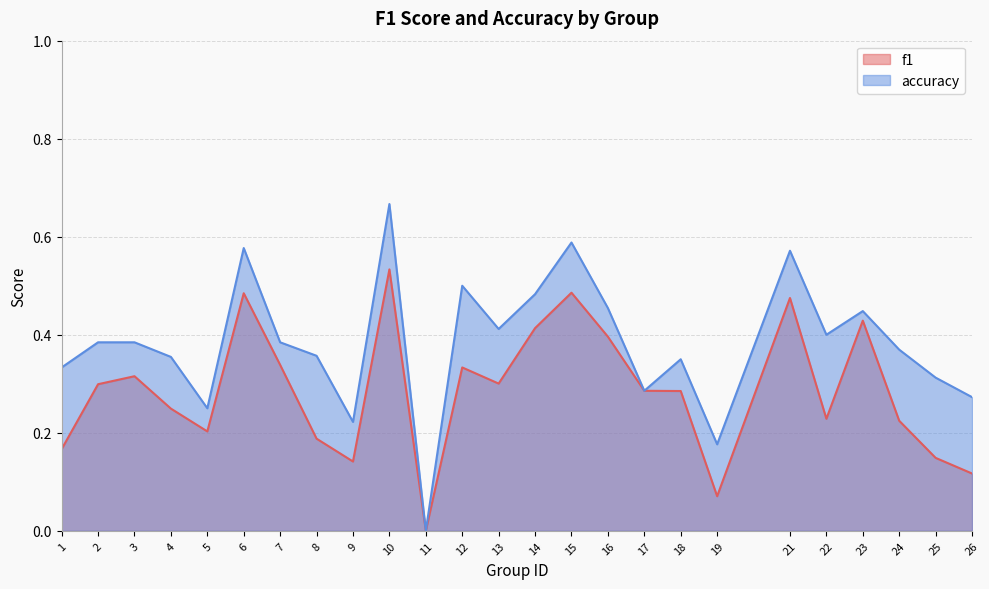

How many interior local valleys does the f1 series have?

6